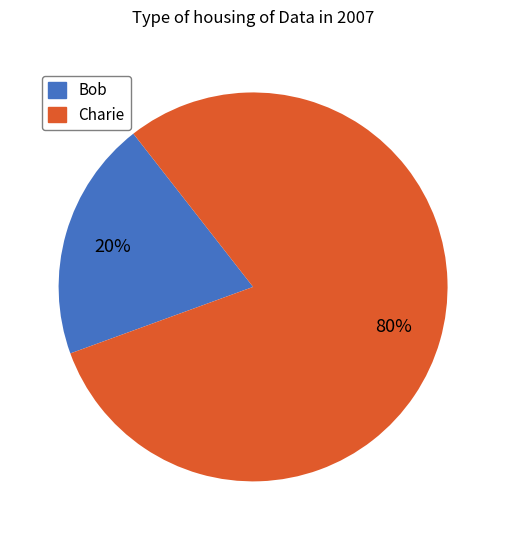

Does any single category account for the majority?

Yes